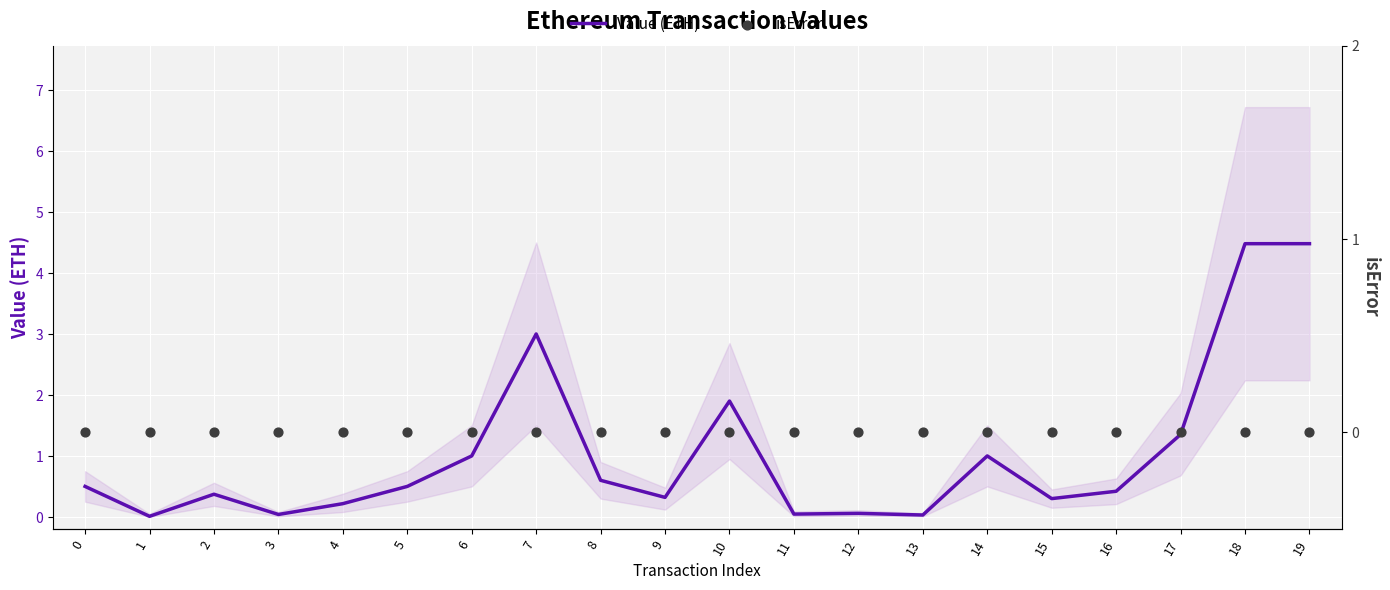

Which series has the largest total across all categories?

Value (ETH)